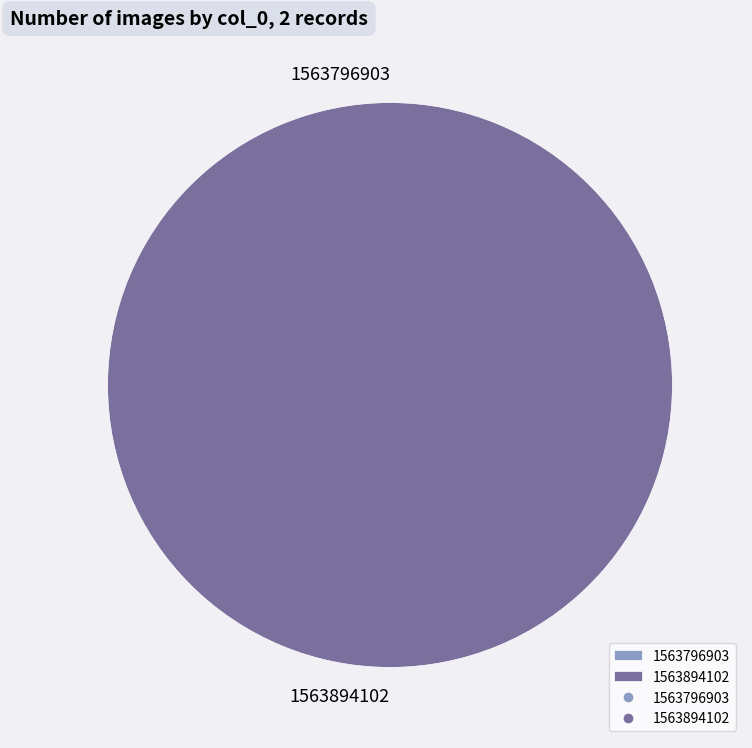

How many slices are in this pie chart?

2